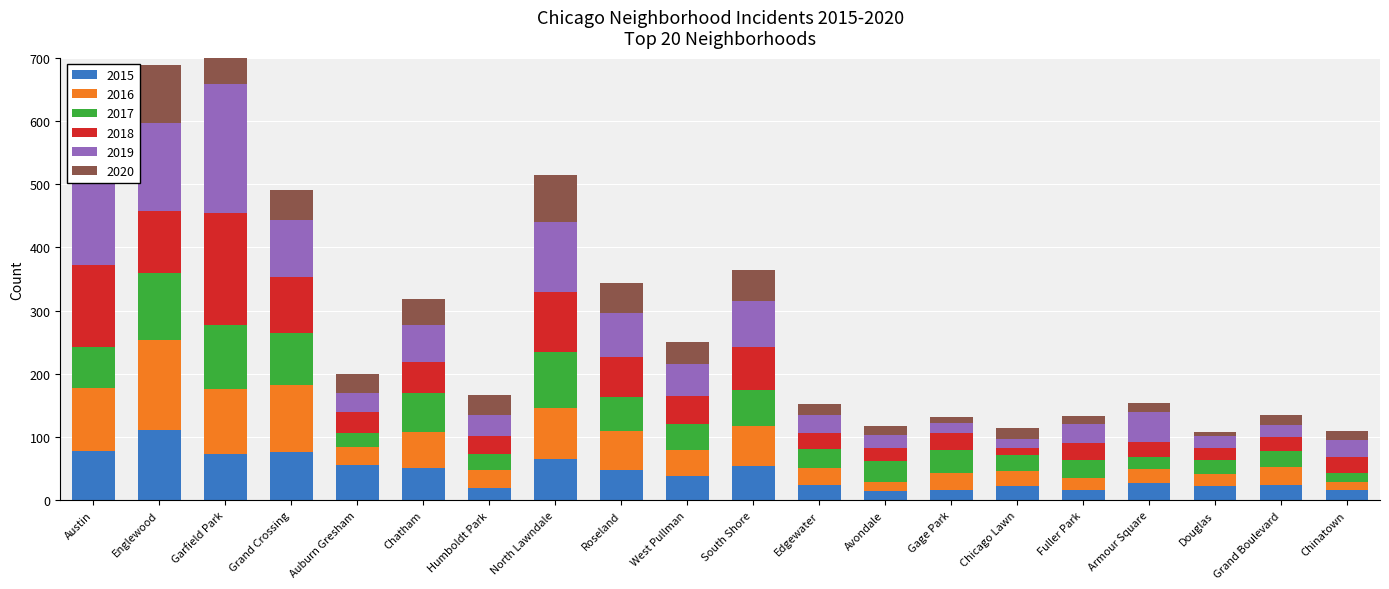

The value of 2016 at West Pullman is 42. True or false?

True